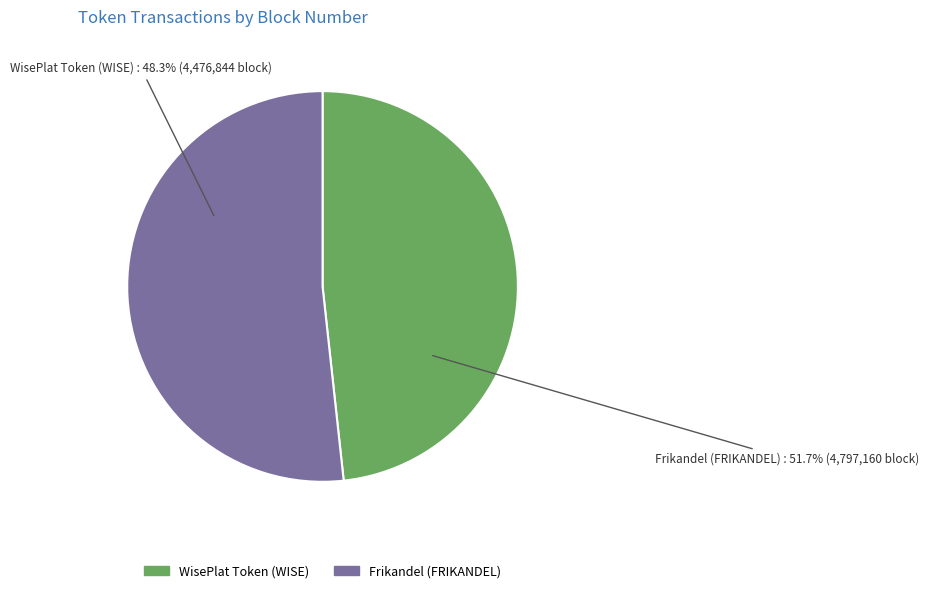

What is the change in value from WisePlat Token (WISE) to Frikandel (FRIKANDEL)?

+320316